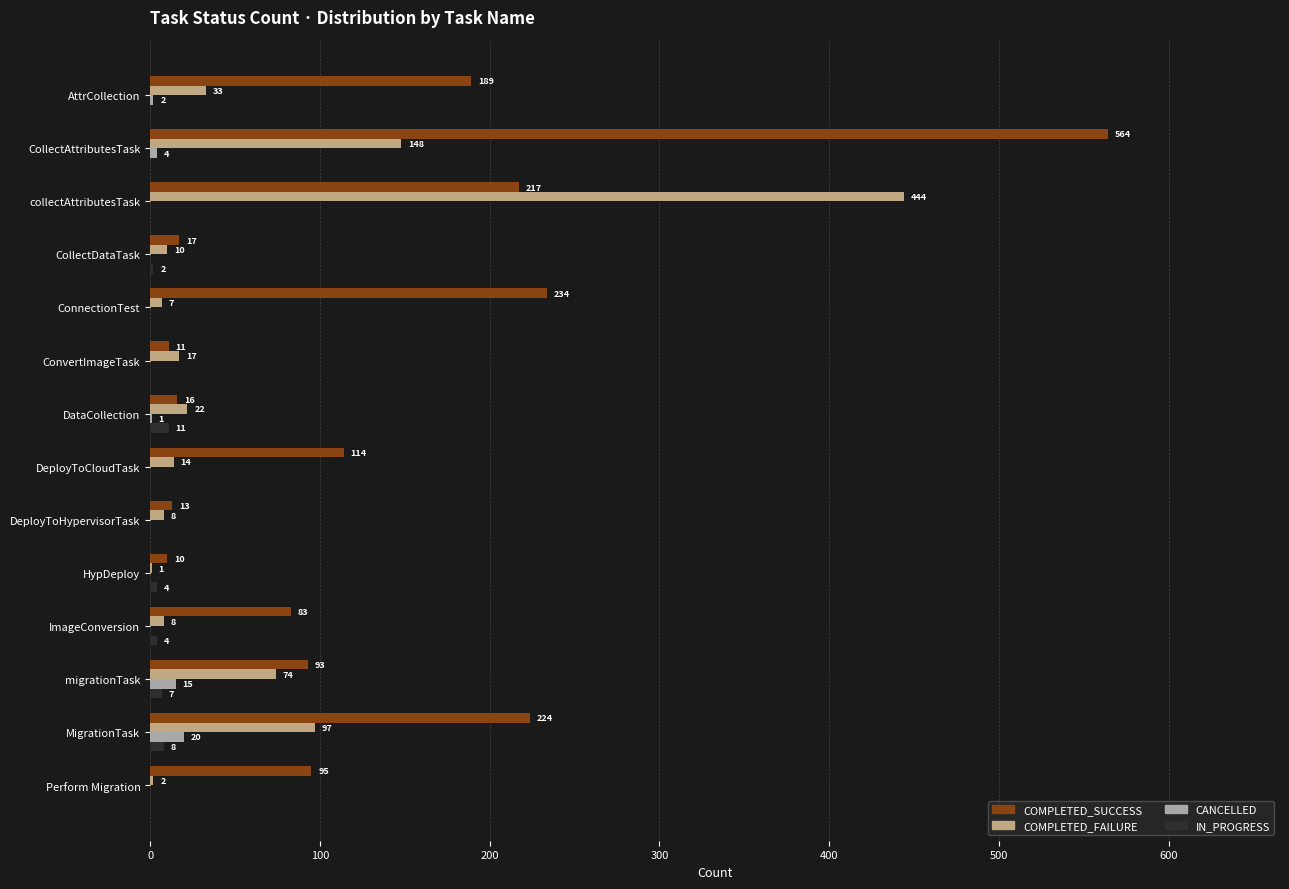

How many IN_PROGRESS values are between 0 and 4?

11